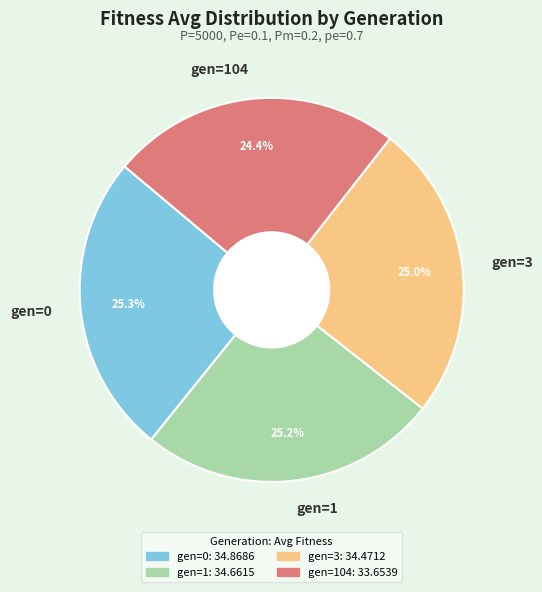

Between gen=104 and gen=3, which is larger?

gen=3